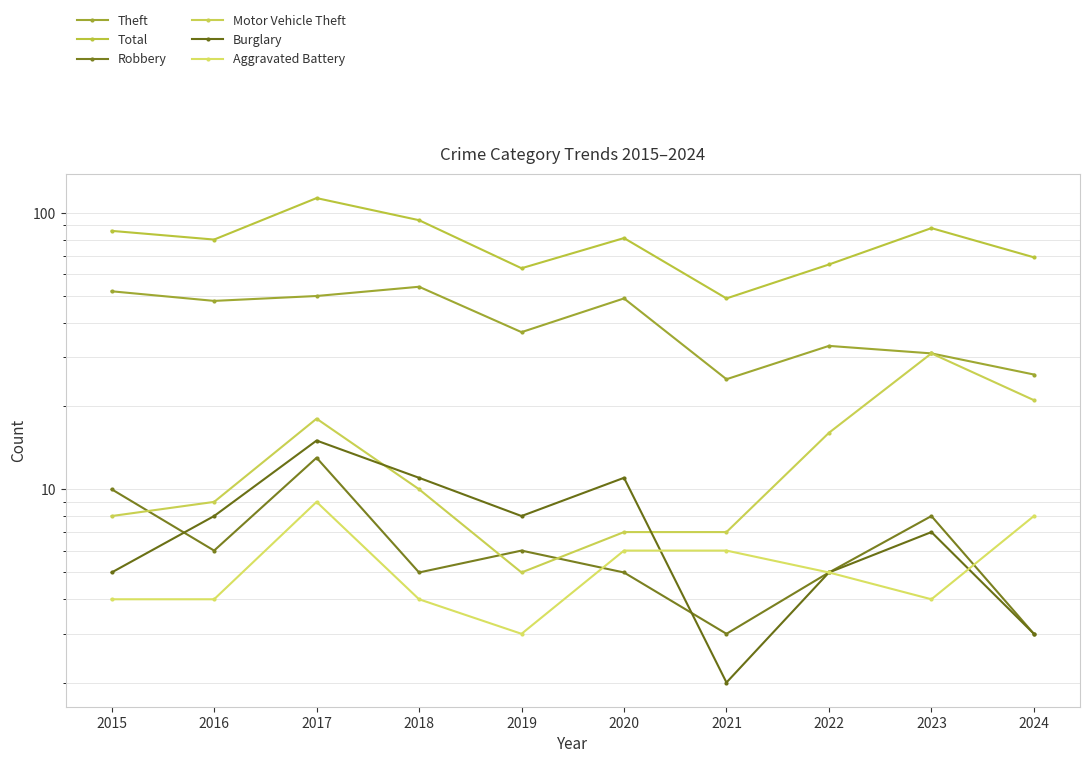

What is the average value of the Total series?

79